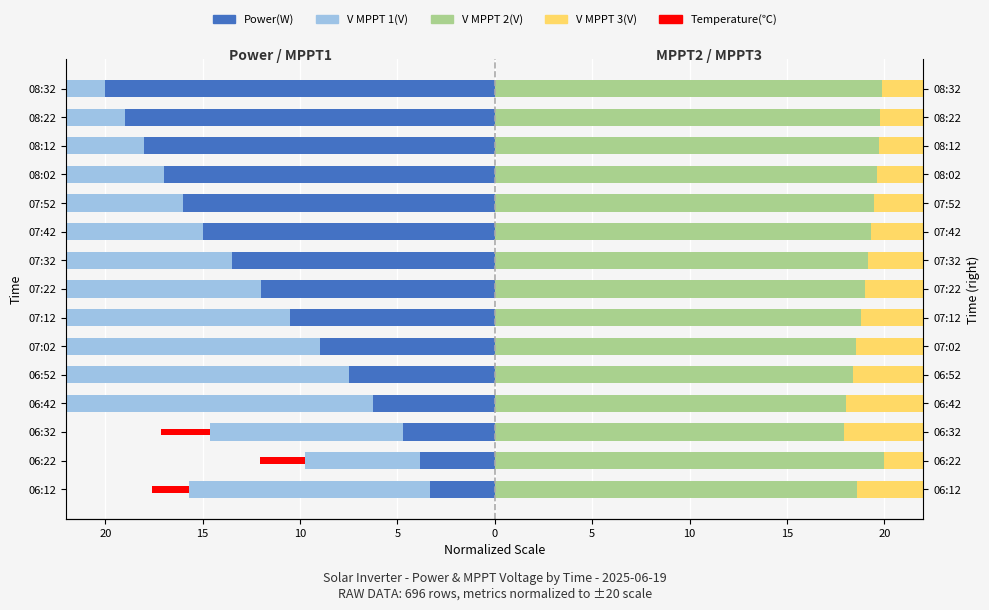

At 06:52, list the series in order from largest to smallest.

V MPPT 3(V), V MPPT 2(V), Temperature(℃), Power(W), V MPPT 1(V)